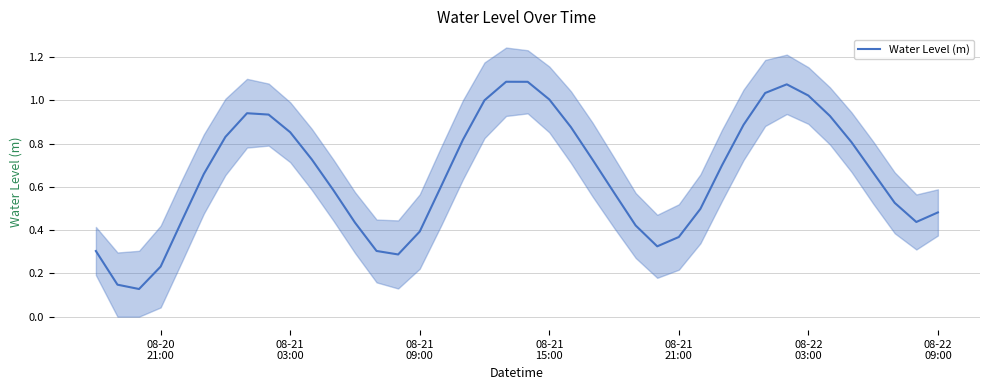

What is the maximum value shown in the chart?

1.1